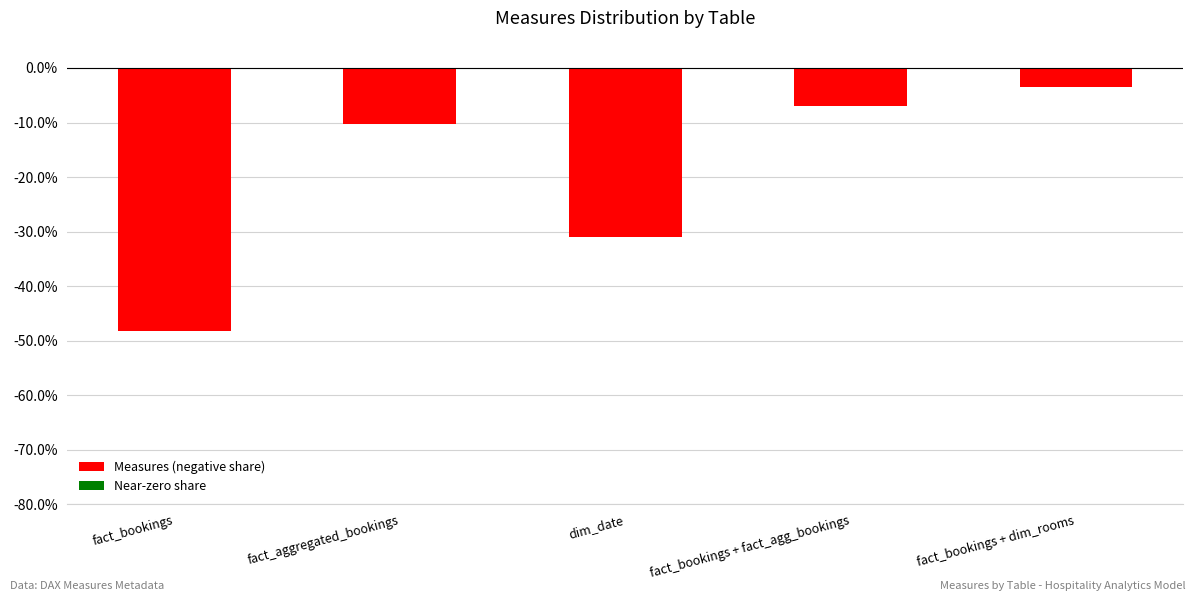

Reading left to right, list all the values displayed in this chart.

fact_bookings=-48.3	fact_aggregated_bookings=-10.3	dim_date=-31.0	fact_bookings + fact_agg_bookings=-6.9	fact_bookings + dim_rooms=-3.4